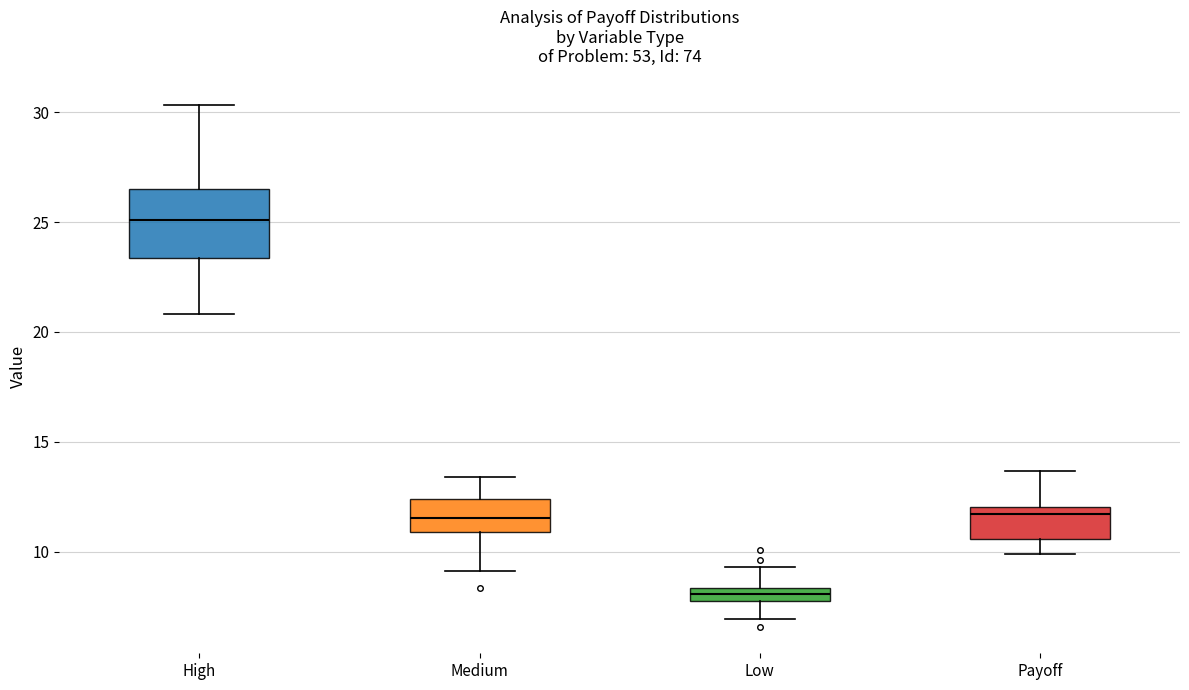

Which box has the lowest median line?

Low